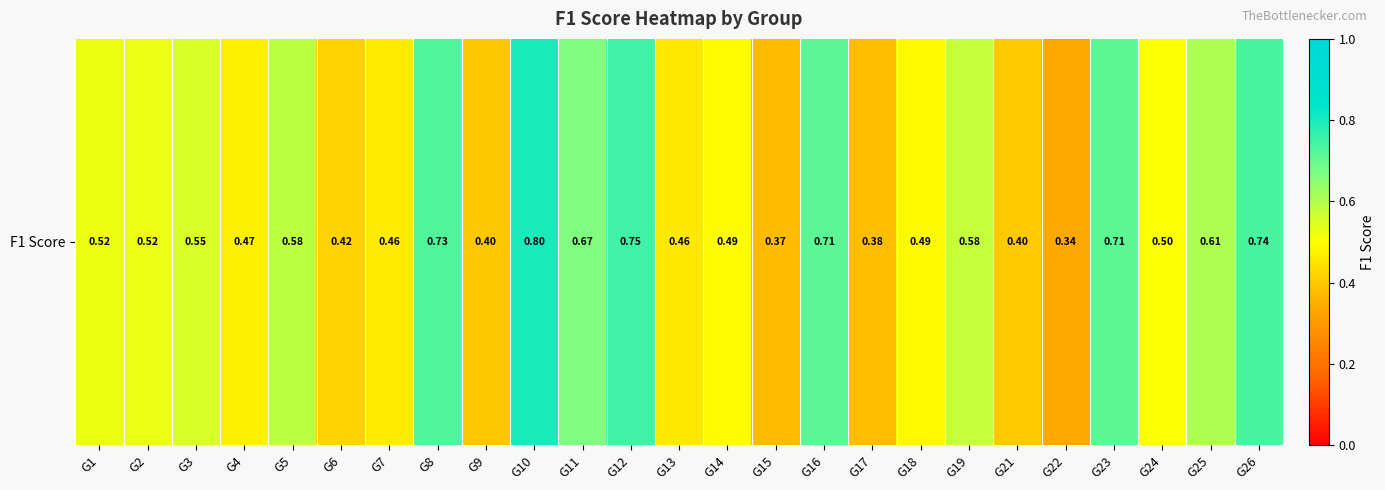

What is the greatest value displayed?

0.8